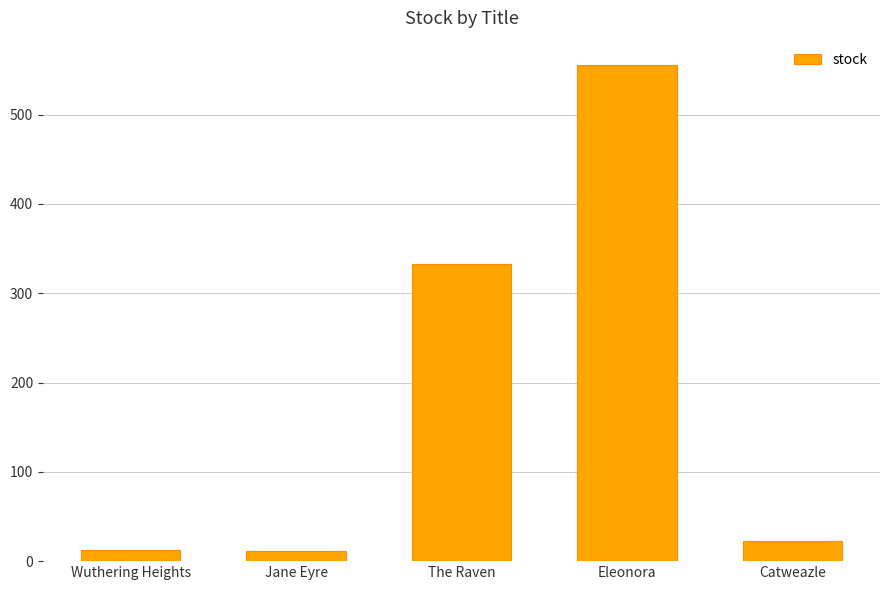

Which has a higher value, Jane Eyre or Eleonora?

Eleonora